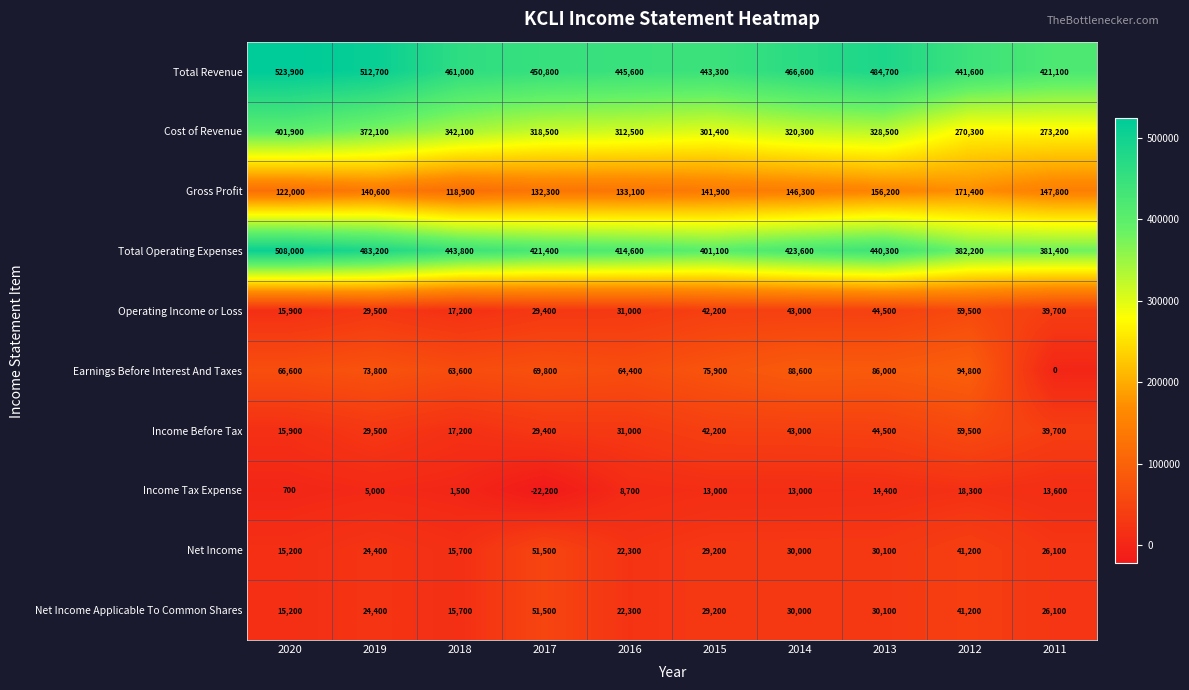

At which label is Net Income Applicable To Common Shares closest to 33350?

2013